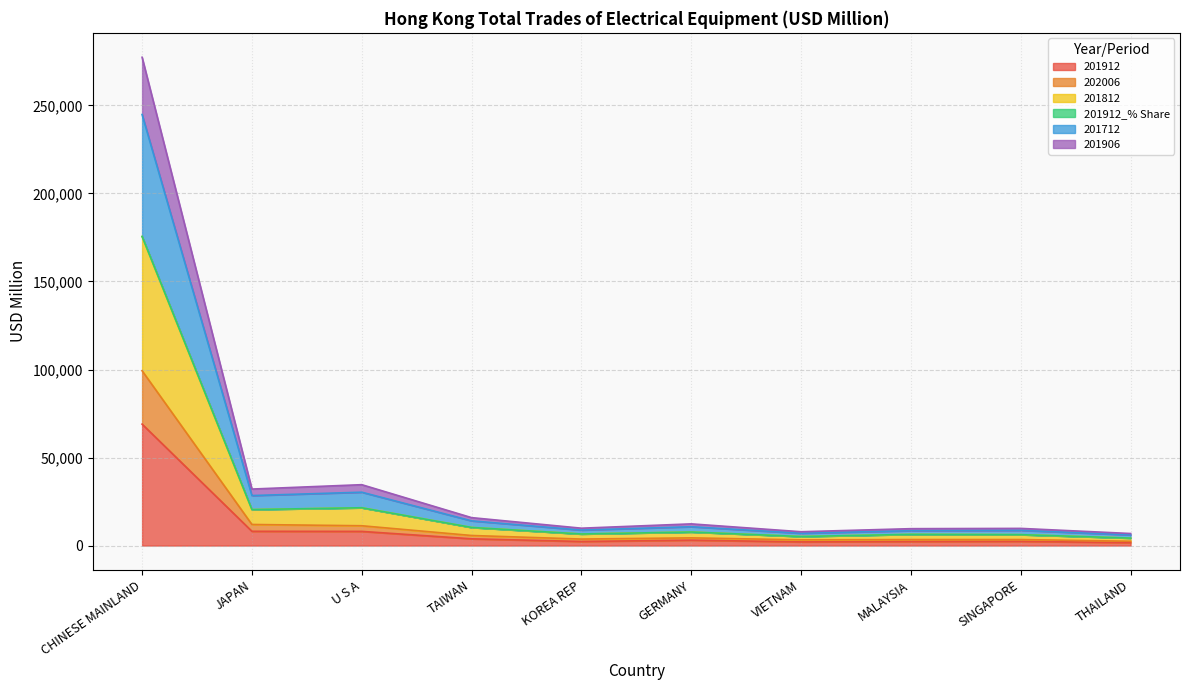

What is the smallest value displayed?

1646.6